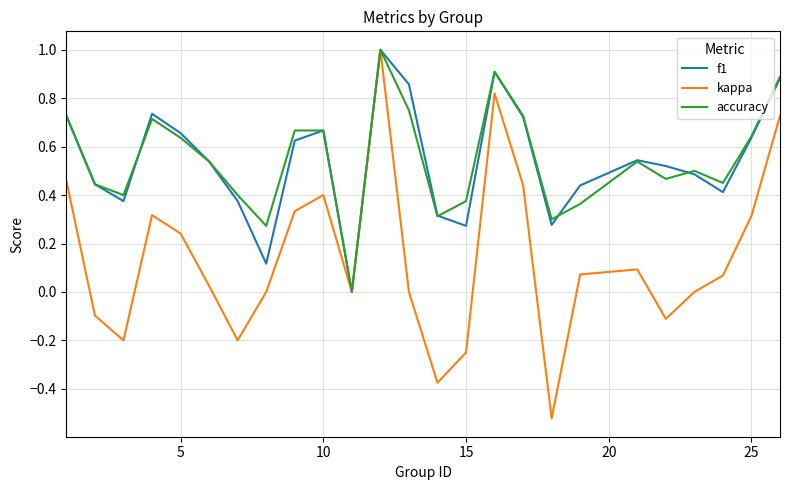

How many positive values does the f1 series have?

24